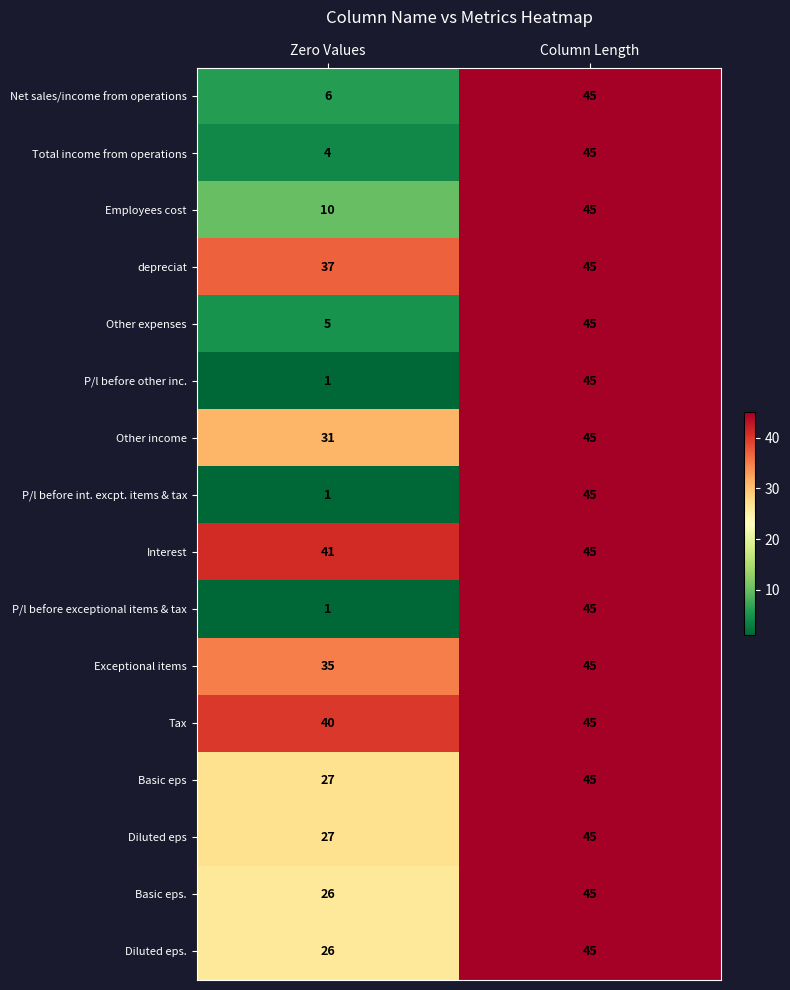

True or false: Other expenses has a value of 45 at Column Length.

True